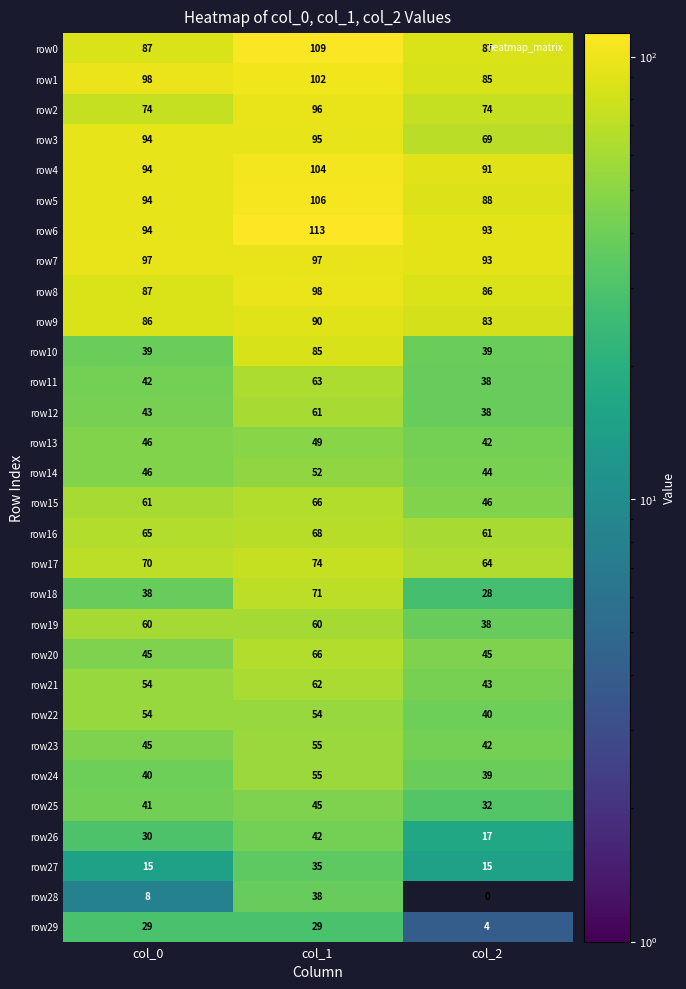

What is the sum of the row28 values at col_1 and col_2?

38